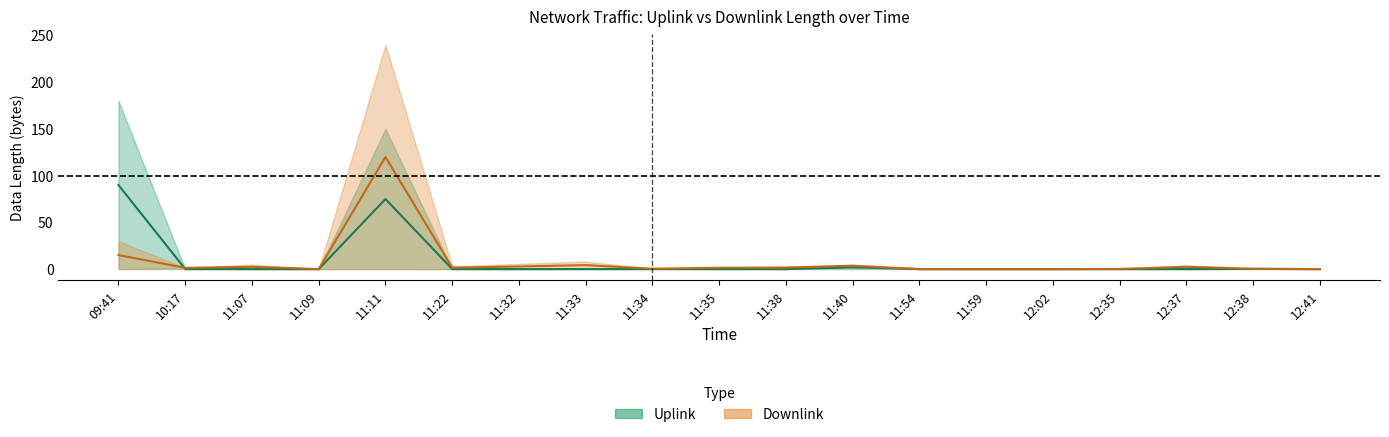

What is the maximum value for Uplink (mid)?

90.0